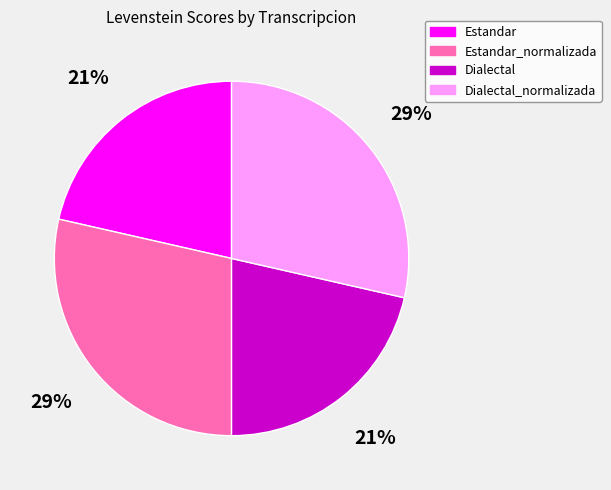

Which has a higher value, Dialectal or Estandar_normalizada?

Estandar_normalizada